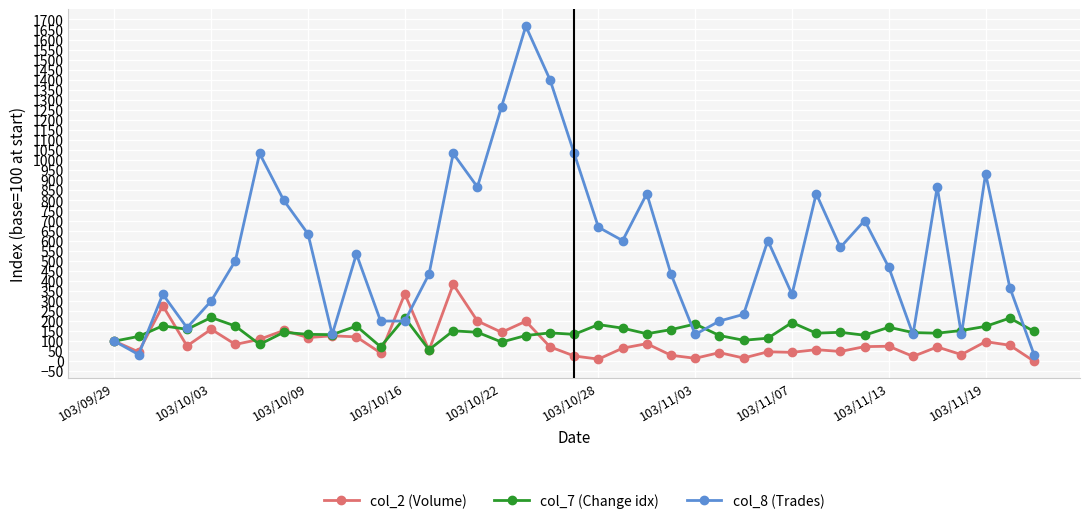

How many data points does each series have?

39